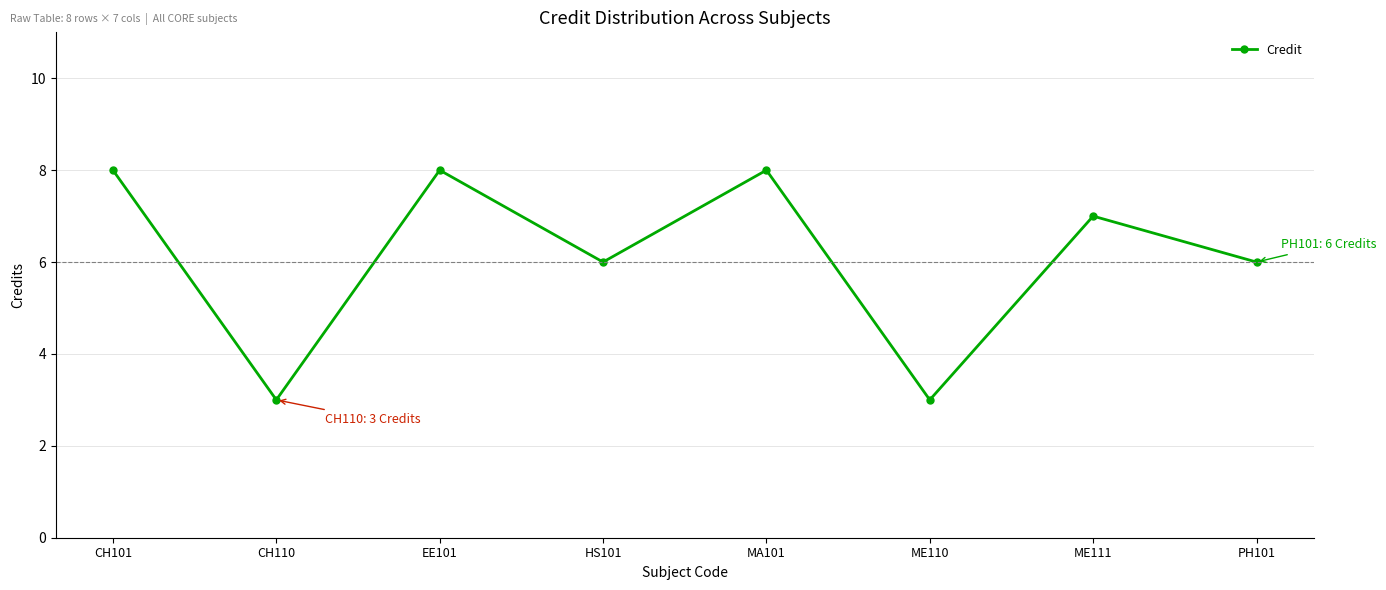

What is the difference between the maximum and second lowest values?

5